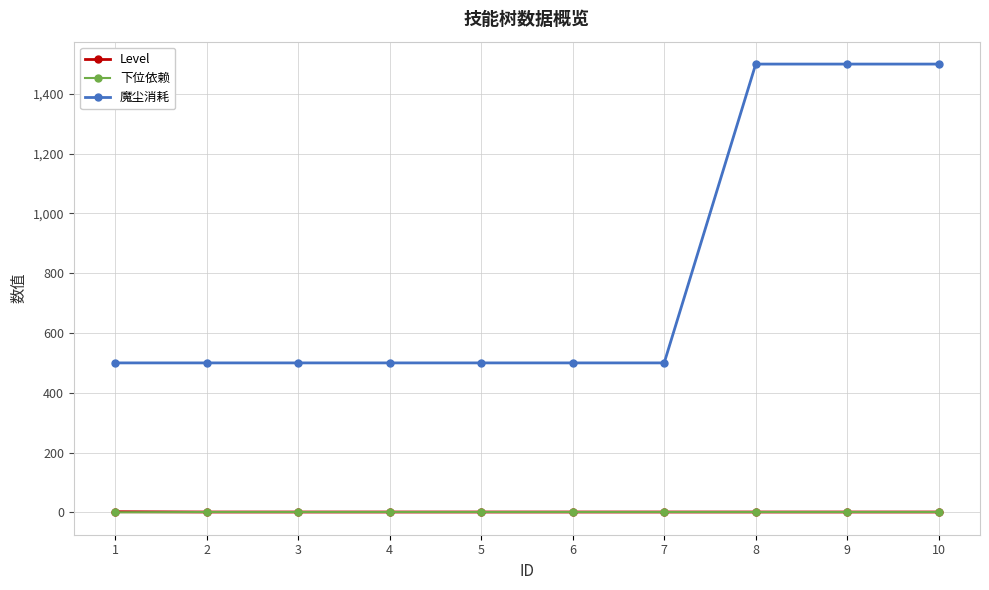

Count the number of data series in this chart.

3